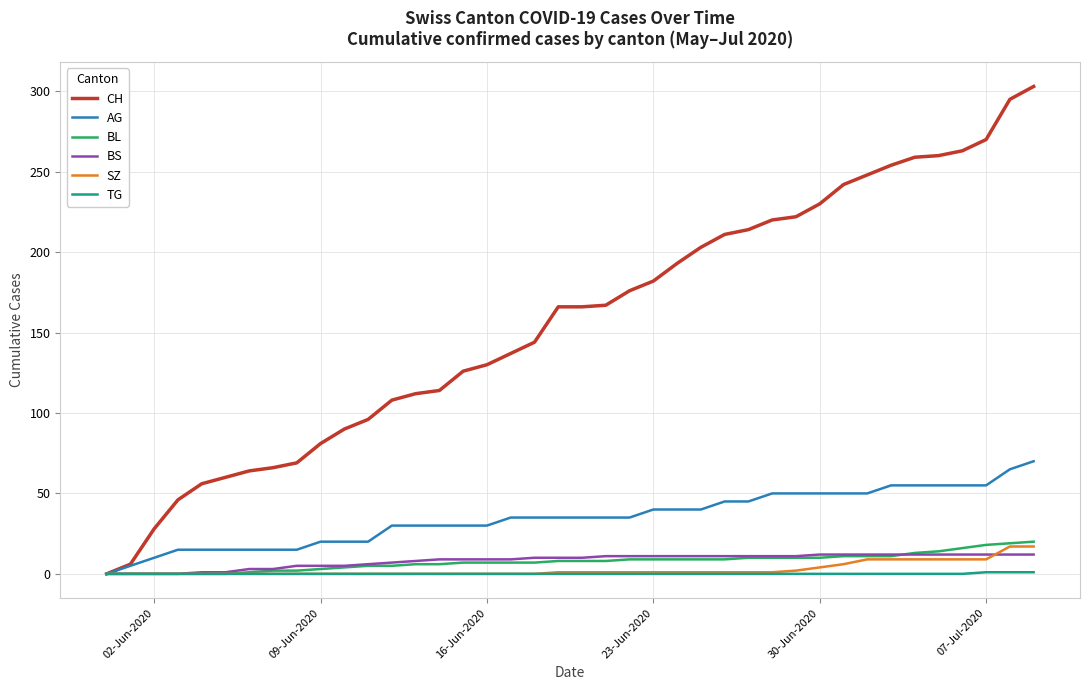

Which series has the largest range (max minus min)?

CH